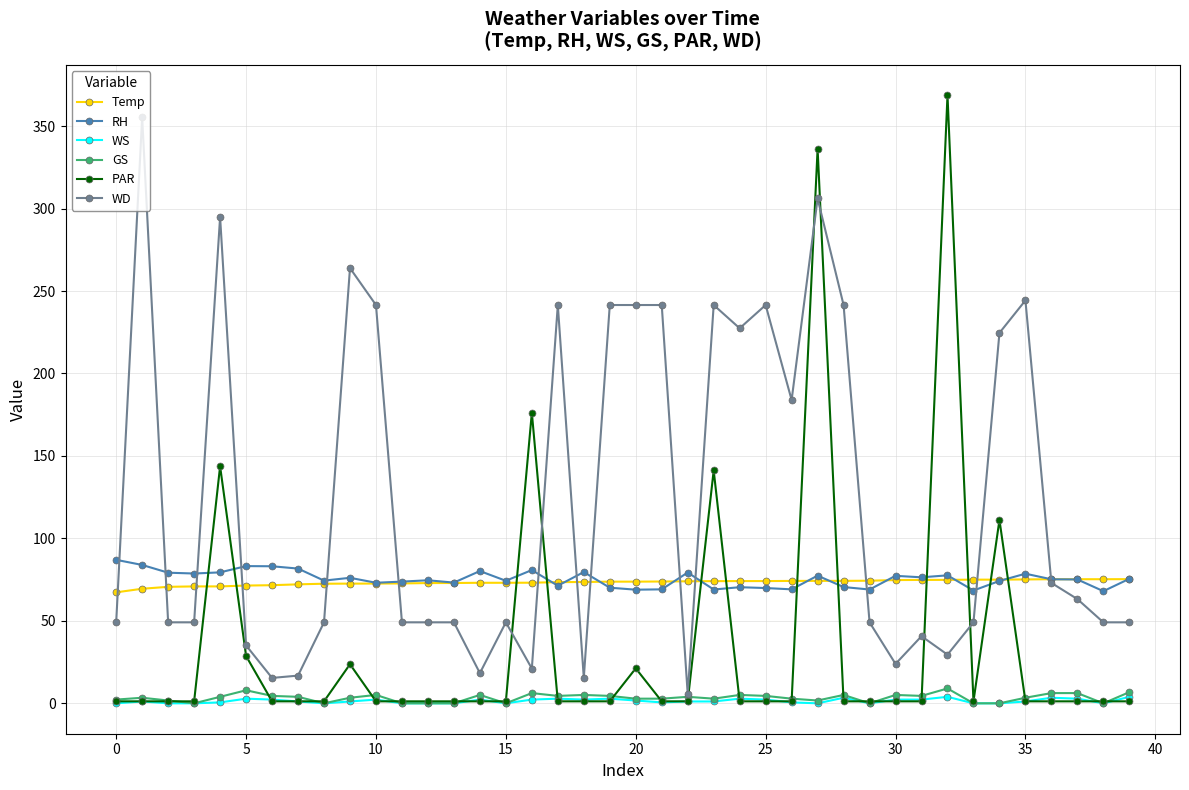

What is the difference between the maximum and minimum values in the RH series?

19.0